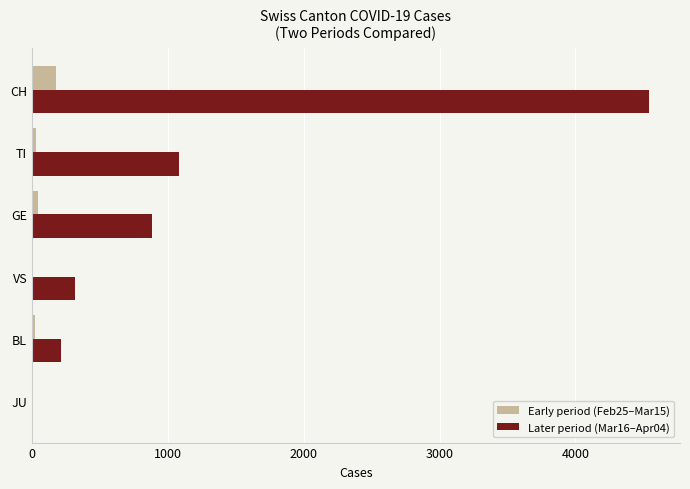

True or false: Later period (Mar16–Apr04) has a value of 4542 at CH.

True